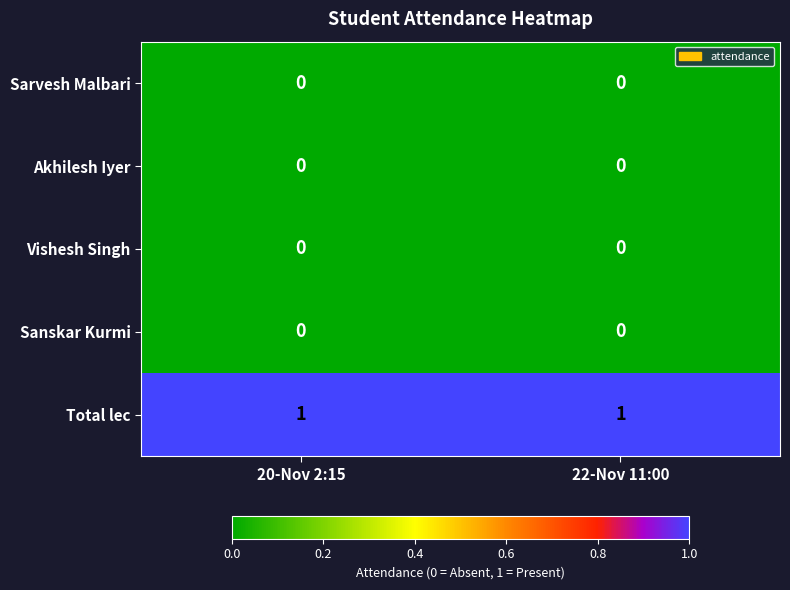

Reading left to right, list all the values displayed in this chart.

Sarvesh Malbari: 0	0
Akhilesh Iyer: 0	0
Vishesh Singh: 0	0
Sanskar Kurmi: 0	0
Total lec: 1	1